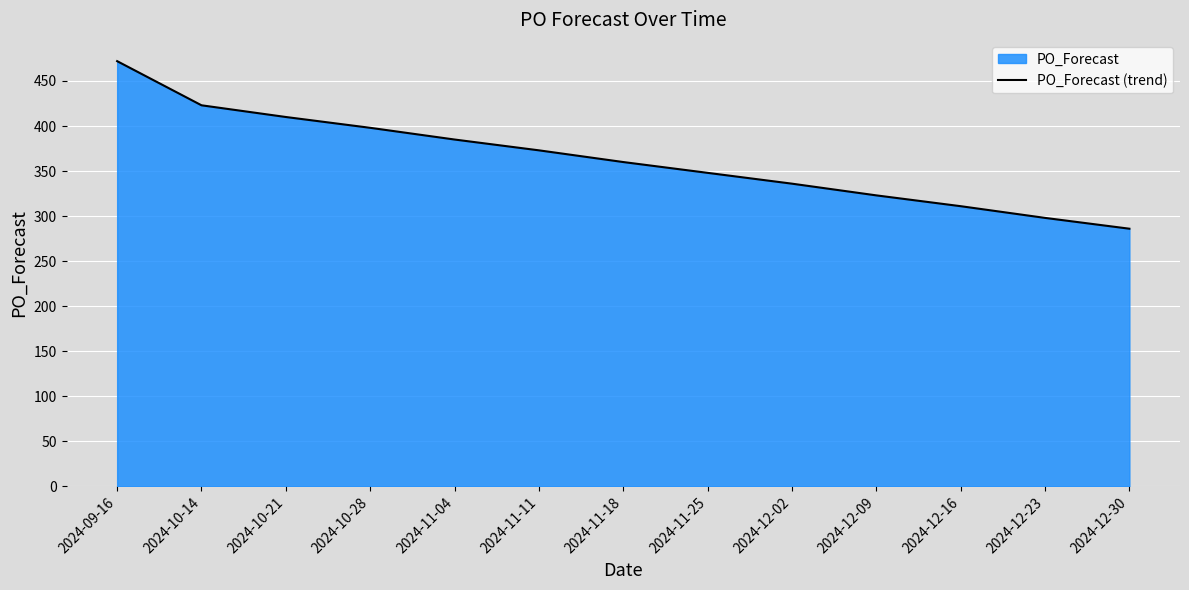

Reading left to right, extract all data points from this chart.

472	423	410	398	385	373	360	348	336	323	311	298	286